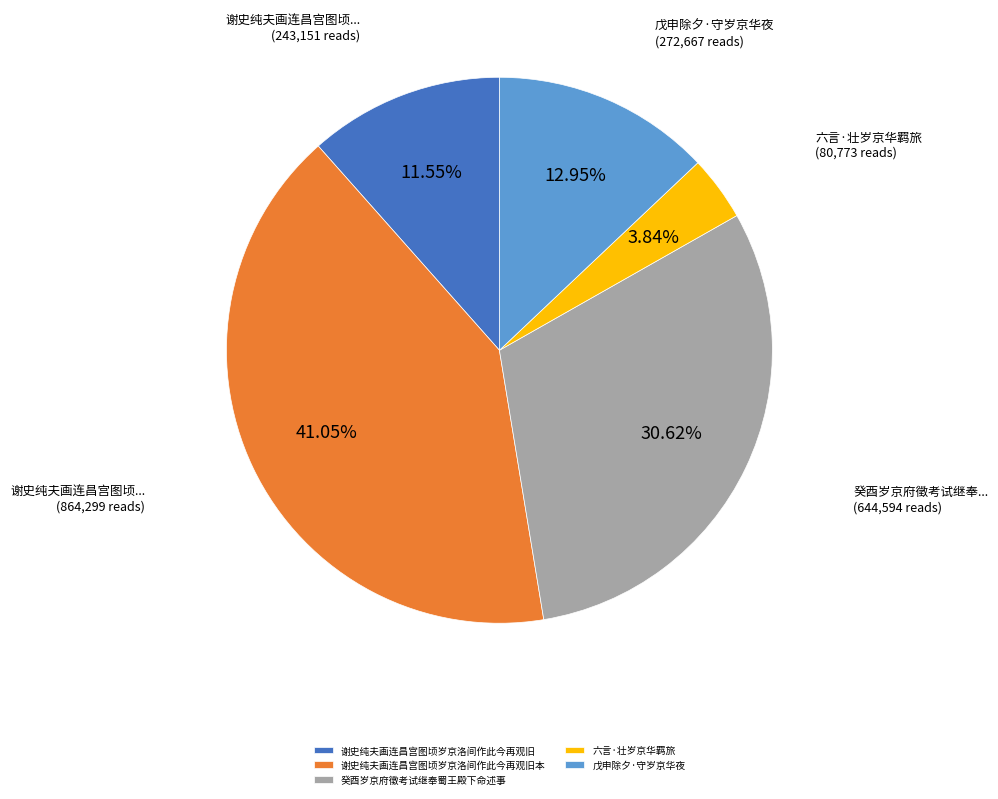

How many segments does this pie chart have?

5